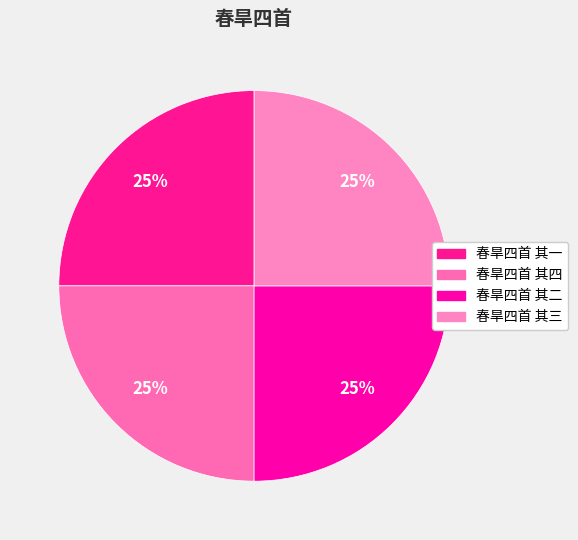

To the nearest percent, what portion does 春旱四首 其三 represent?

25%